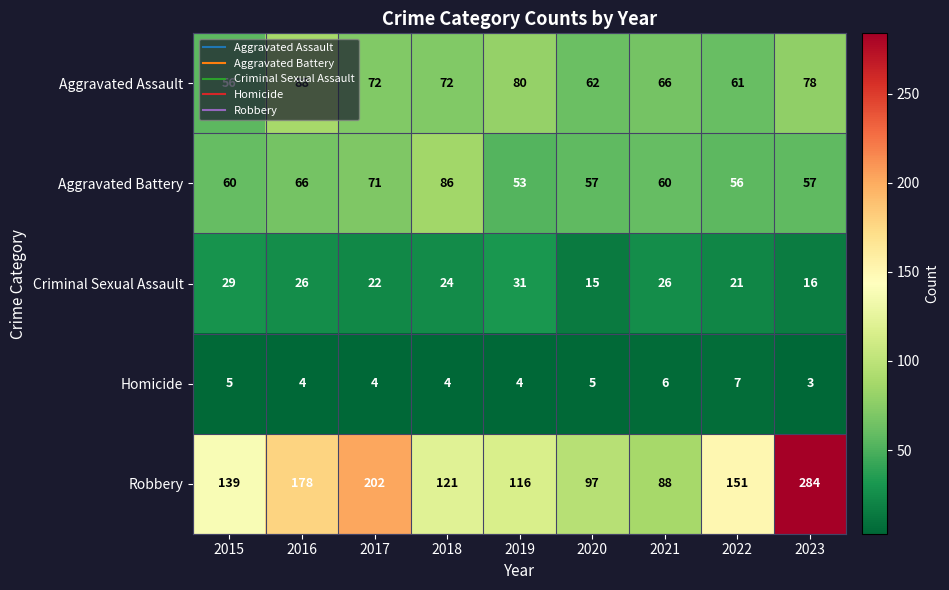

What is the difference between the highest and lowest values at 2017?

198